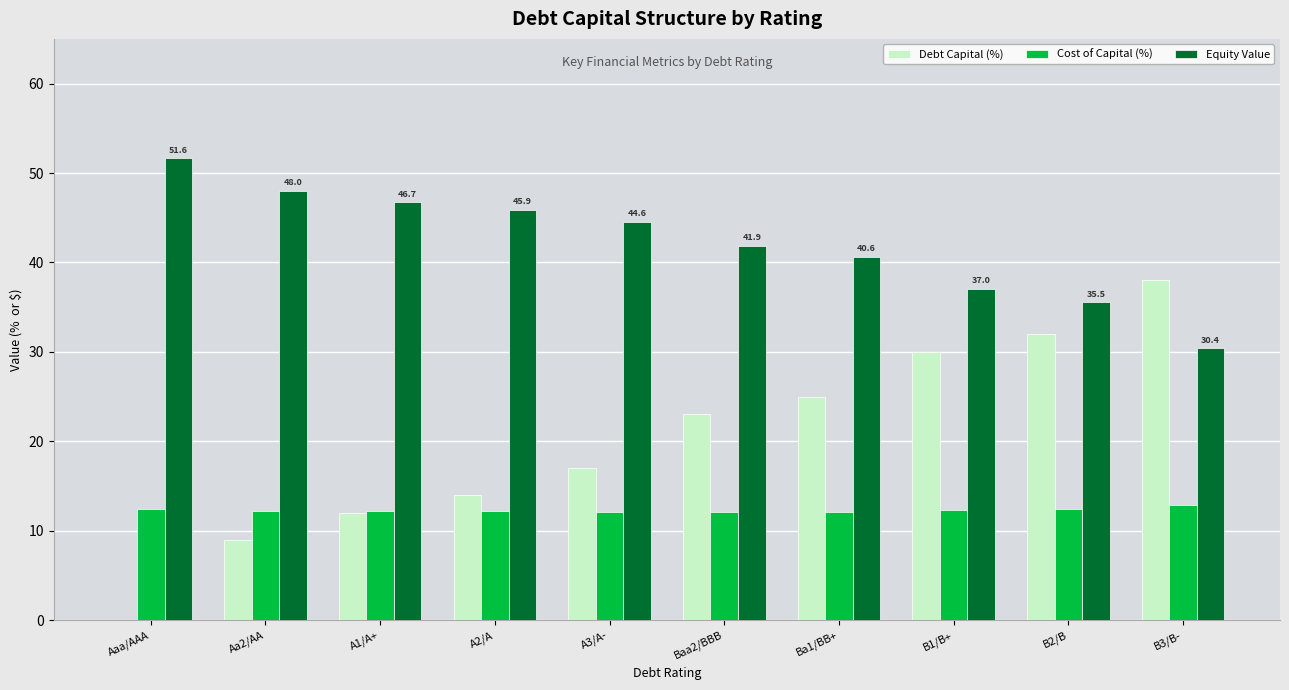

What is the total value across all series at B3/B-?

81.2